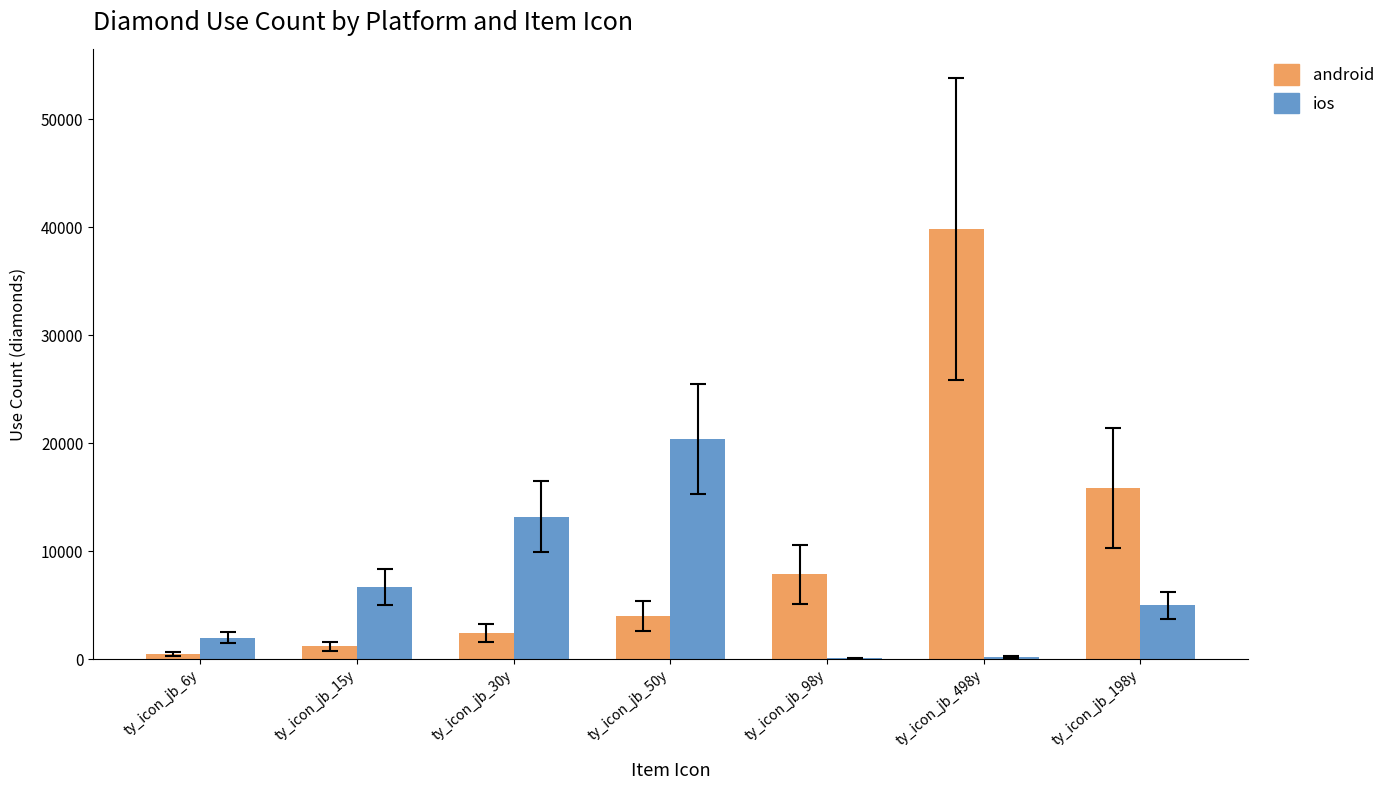

What is the greatest value displayed?

39840